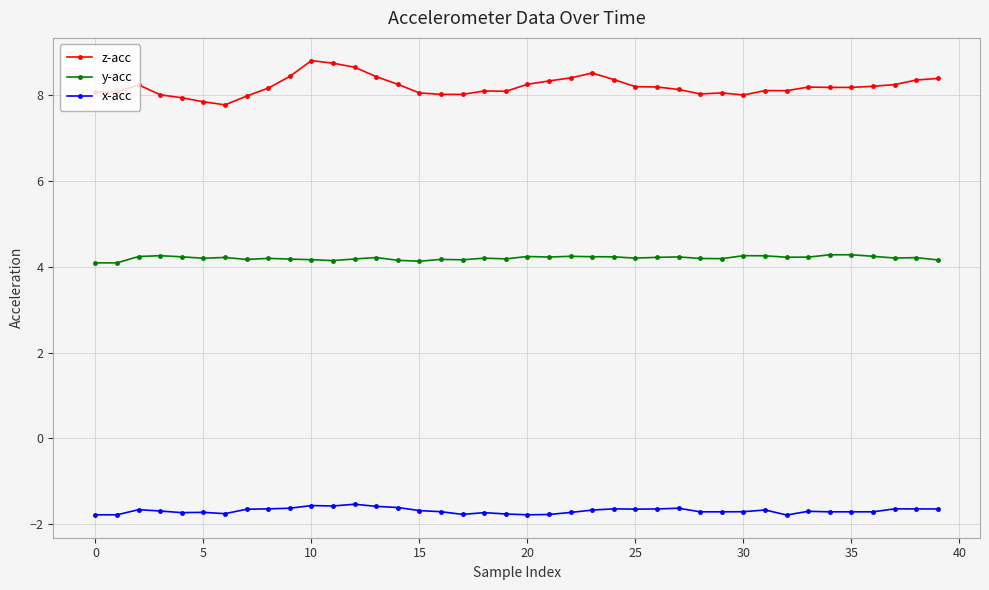

Which series has the largest range (max minus min)?

z-acc